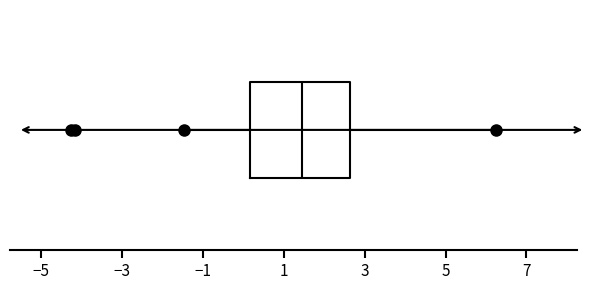

Where does the right whisker of the box end on the x-axis? The values are not printed on the chart, so give them approximately, as read against the axis.

6.2